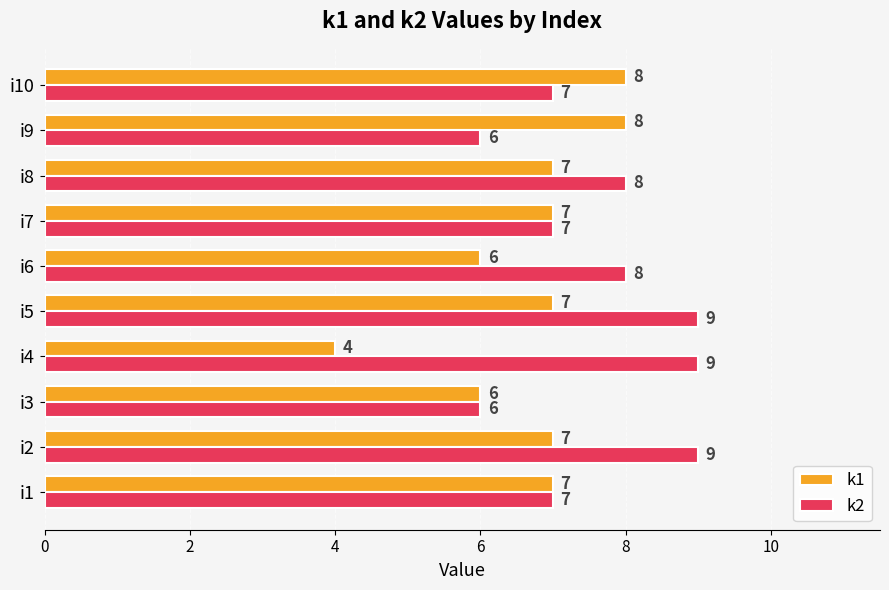

True or false: k1 has a value of 4 at i1.

False